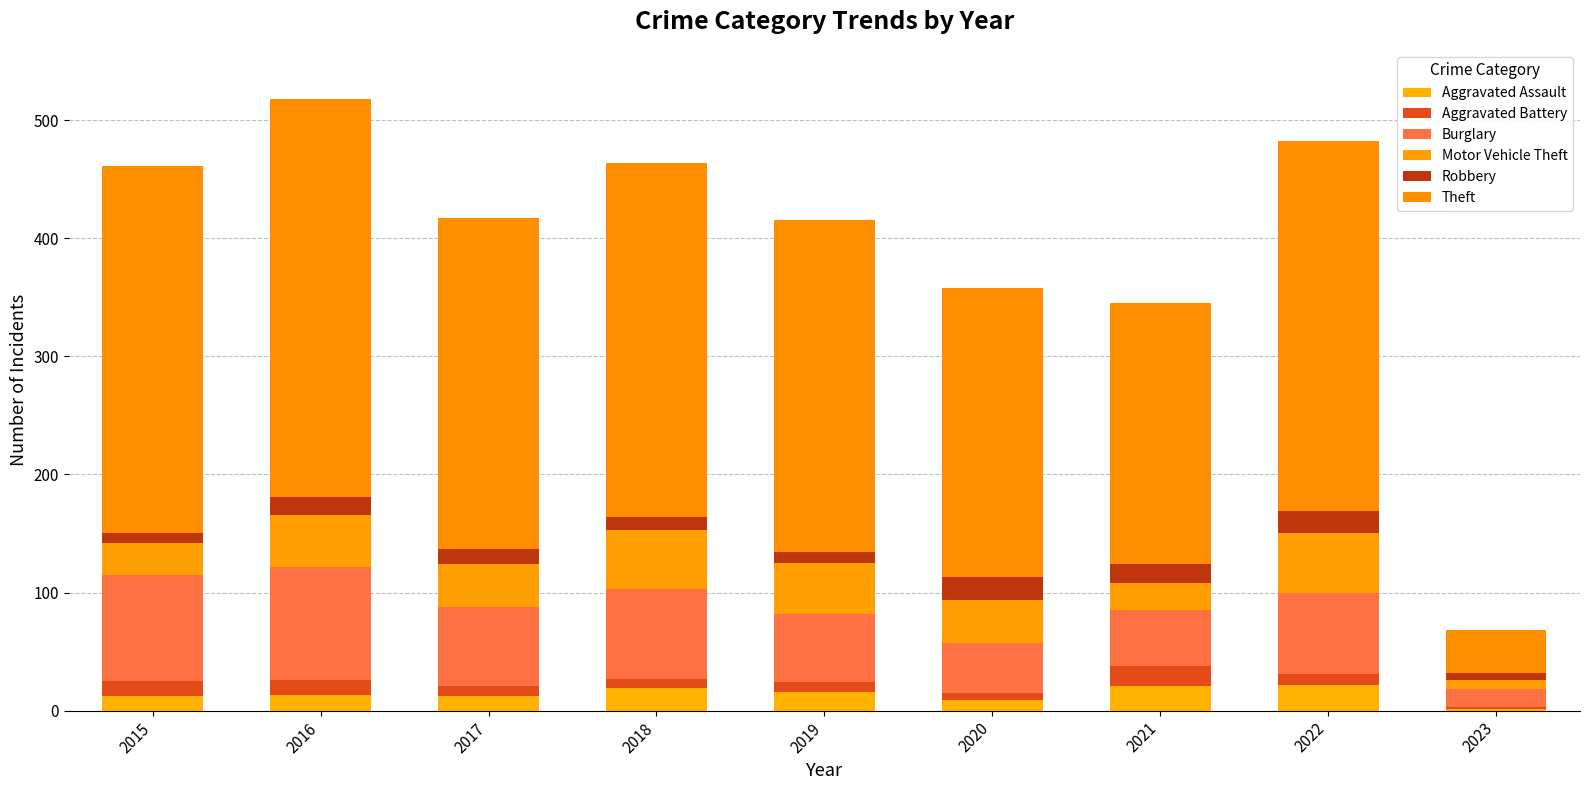

Count the number of categories in the chart.

9